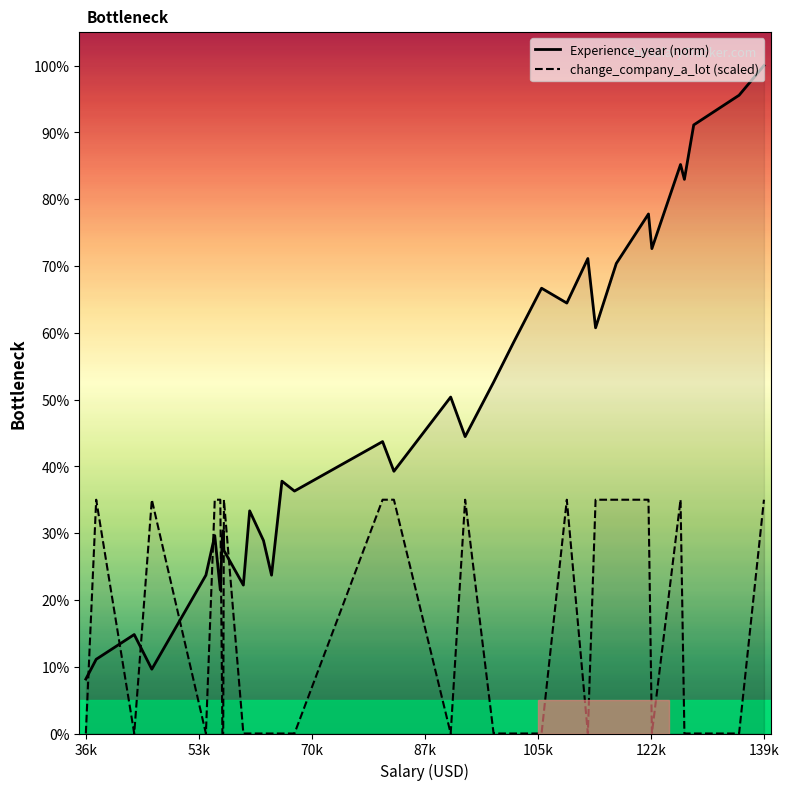

How many points are lower than both their immediate neighbors (excluding endpoints)?

11